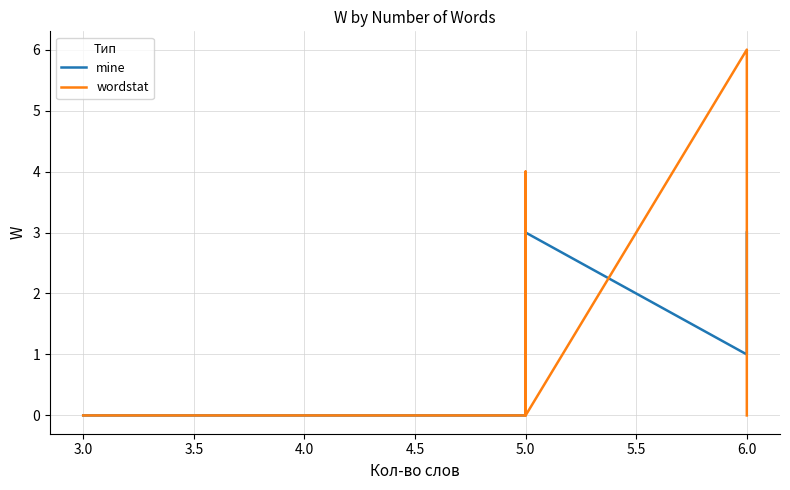

After their last crossing, which series has the higher values: mine or wordstat?

mine